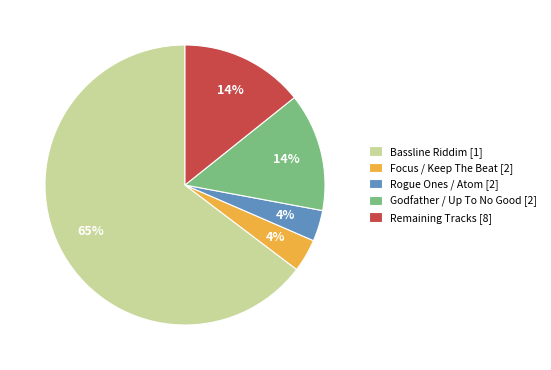

Count the number of slices in the pie.

5